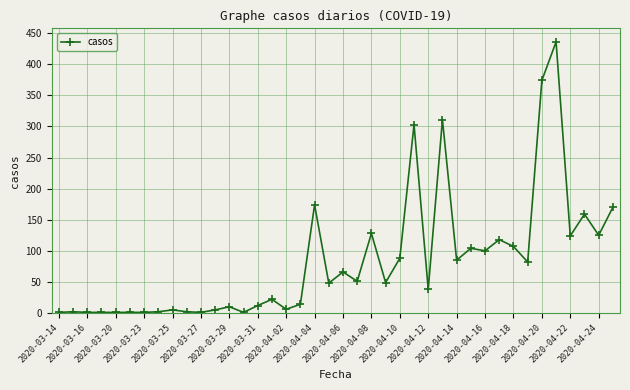

What is the greatest value displayed?

436